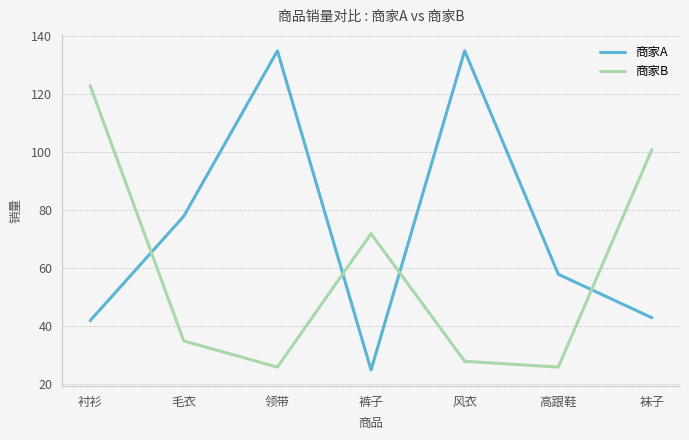

Where is 商家B nearest to the value 74?

裤子